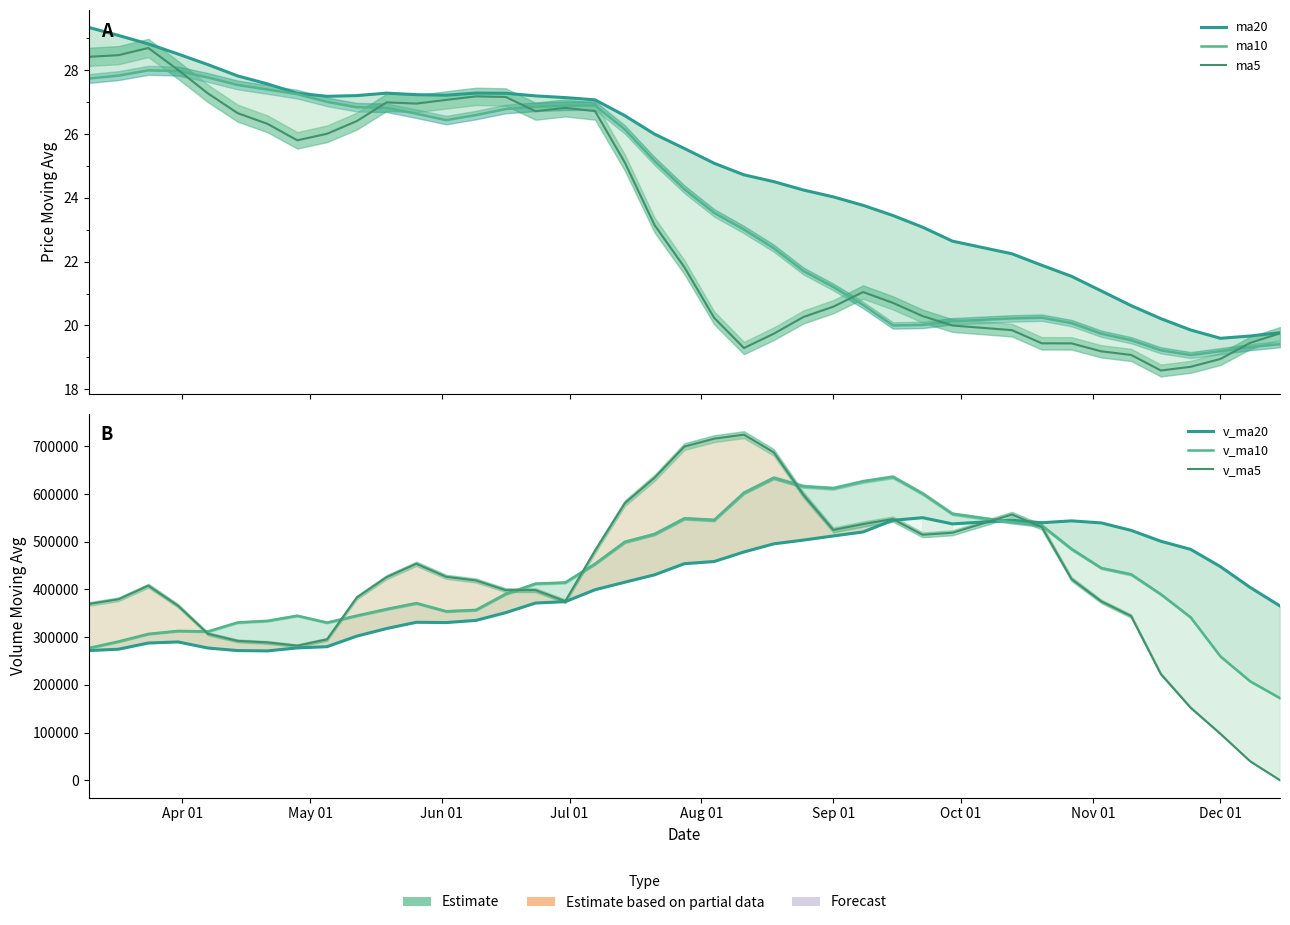

What is the average value of the v_ma10 series?

427449.1